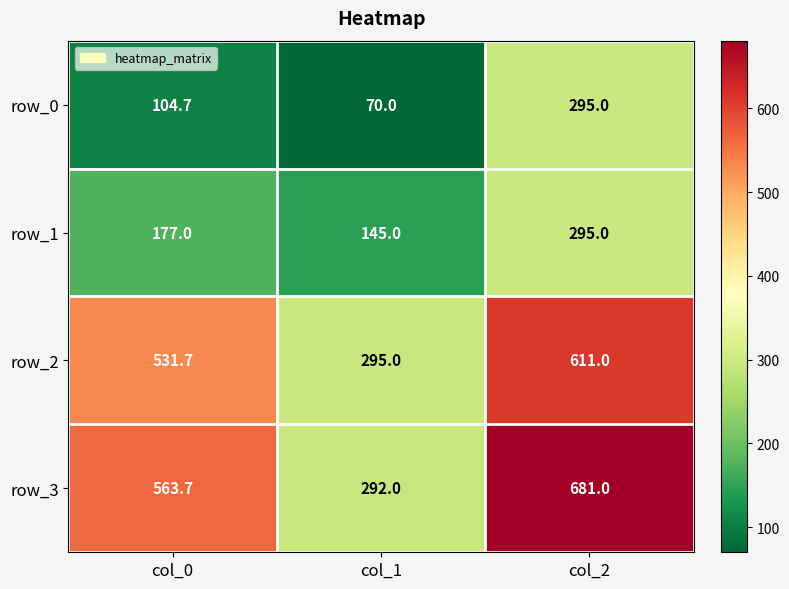

What is the spread (max minus min) of values at col_1?

225.0